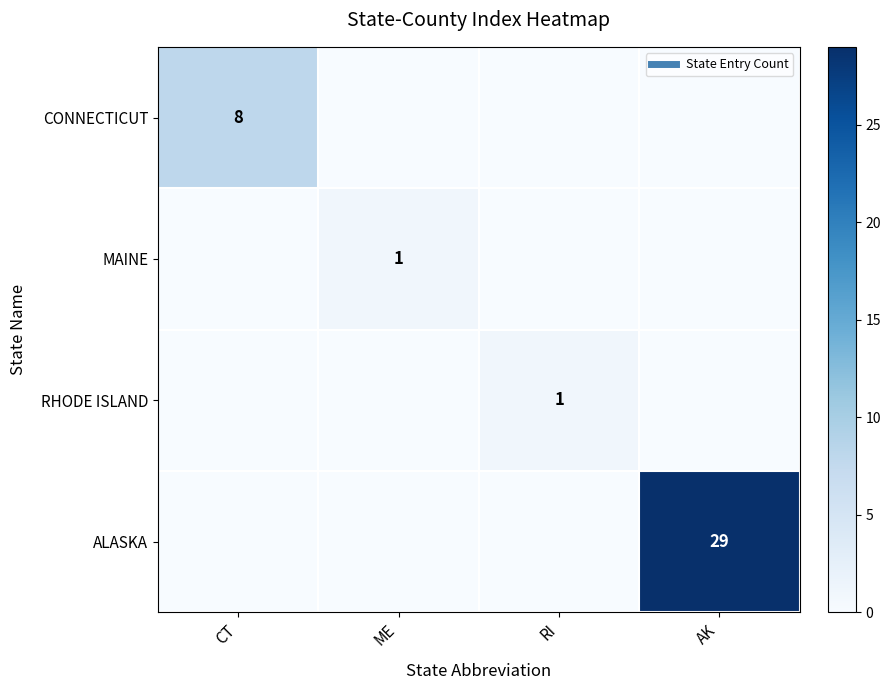

At CT, list the series in order from smallest to largest.

MAINE, RHODE ISLAND, ALASKA, CONNECTICUT